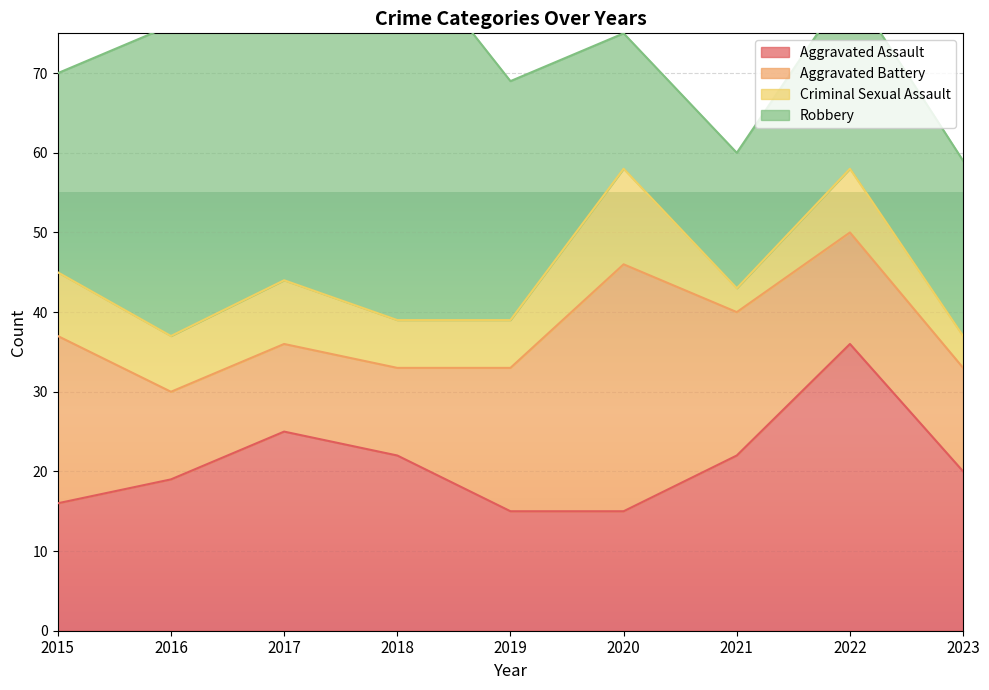

What is the difference between the second highest and minimum values in the Robbery series?

26